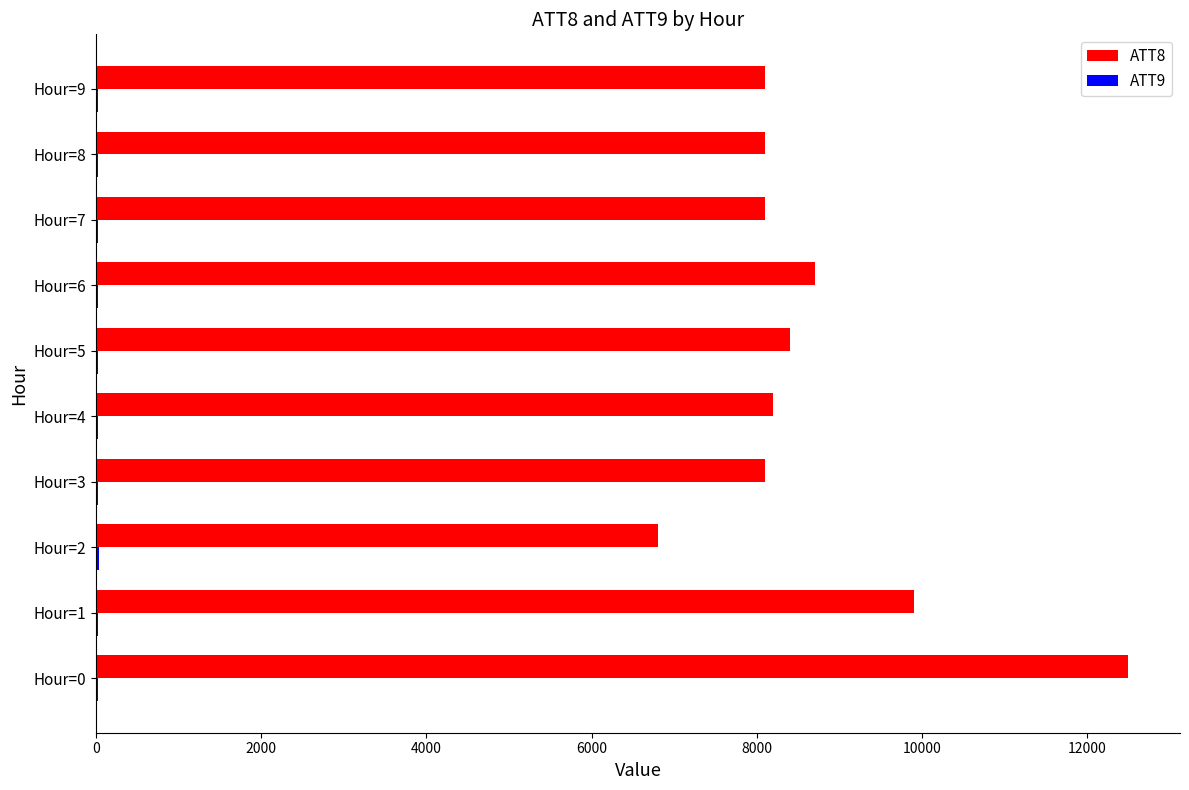

At which label does ATT8 reach its peak?

Hour=0